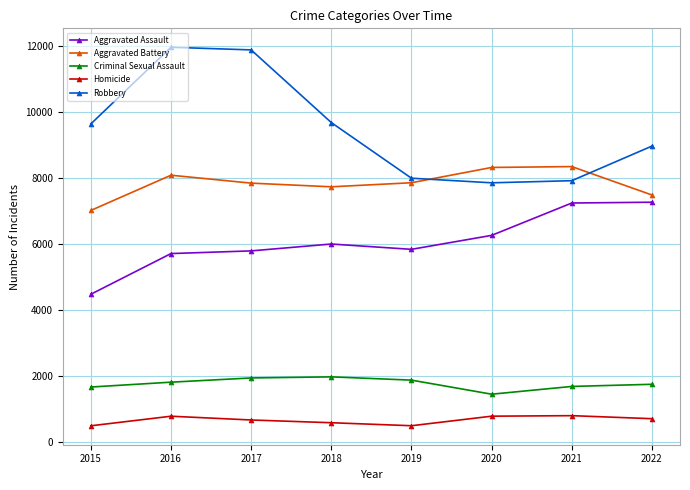

What is the value of the Robbery point at the 3rd from the left?

11880